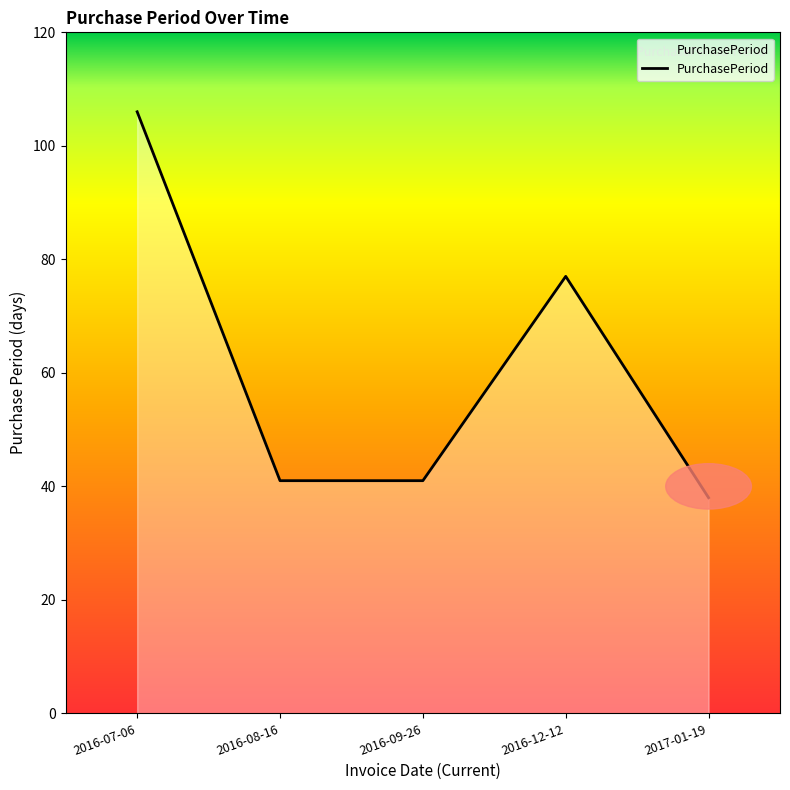

What is the change in value from 2016-07-06 to 2016-12-12?

-29